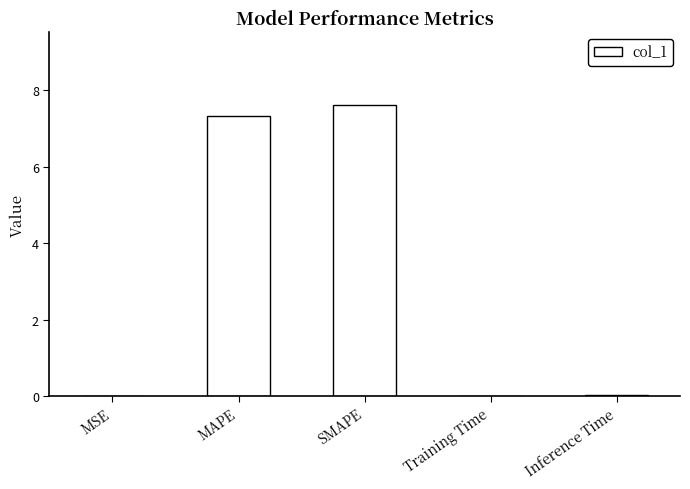

The chart shows a value of 2.1 at MAPE. True or false?

False